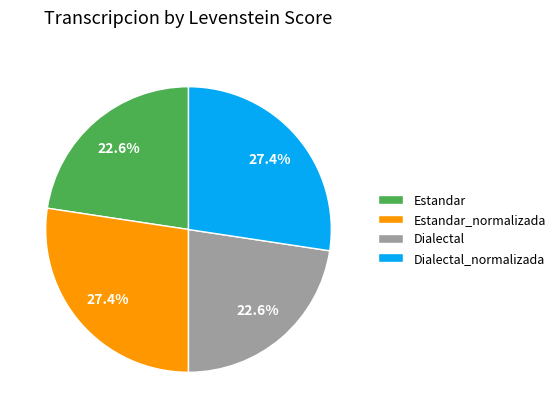

To the nearest percent, what percentage of the pie is Estandar?

23%